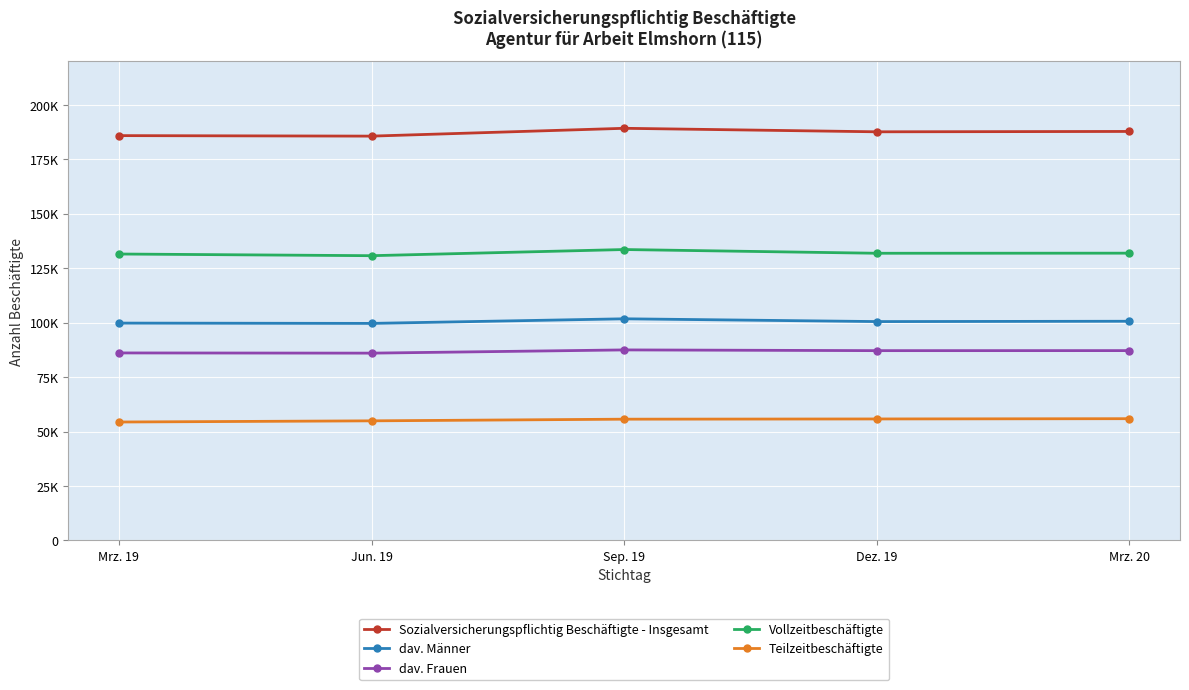

Reading left to right, what are all the values shown in this chart?

Sozialversicherungspflichtig Beschäftigte - Insgesamt: 185951	185720	189315	187702	187869
dav. Männer: 99830	99691	101806	100527	100677
dav. Frauen: 86121	86029	87509	87175	87192
Vollzeitbeschäftigte: 131563	130793	133623	131908	131952
Teilzeitbeschäftigte: 54388	54927	55692	55794	55917